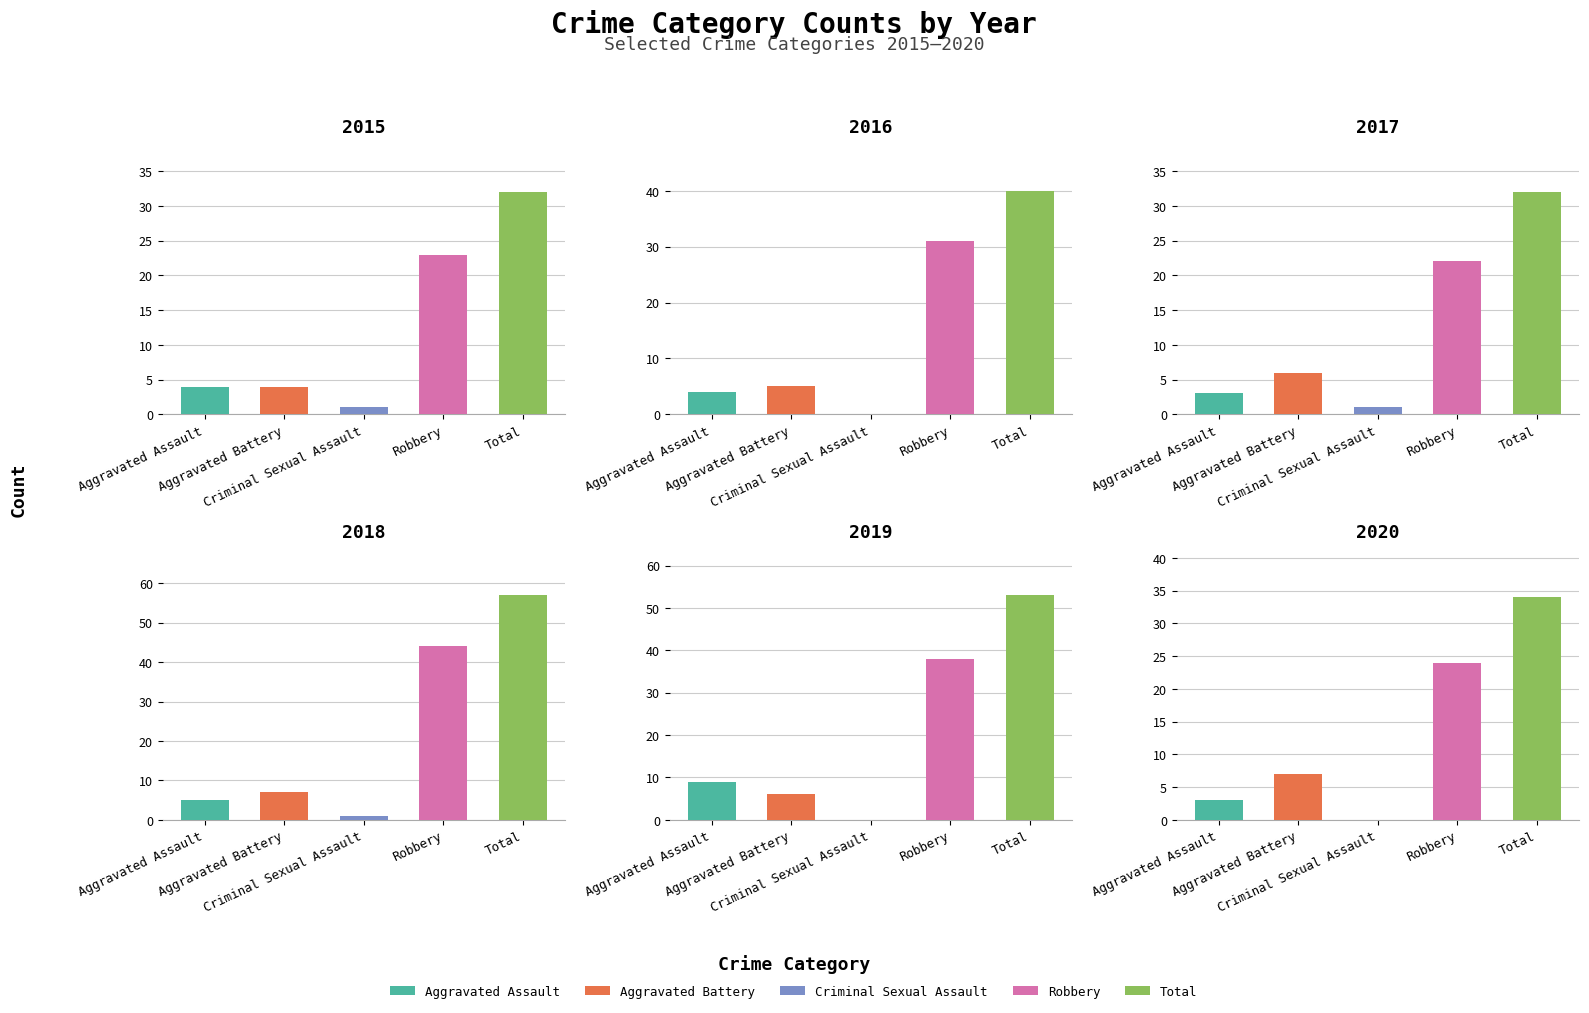

Is it true that 2019 equals 6 at Aggravated Battery?

True